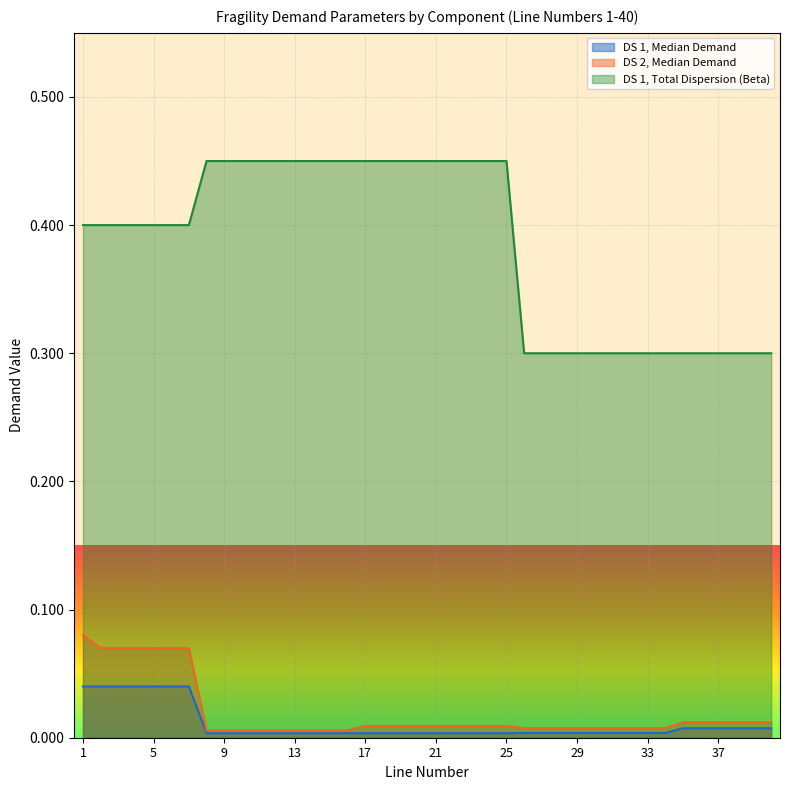

Between 38 and 40, which is larger?

38